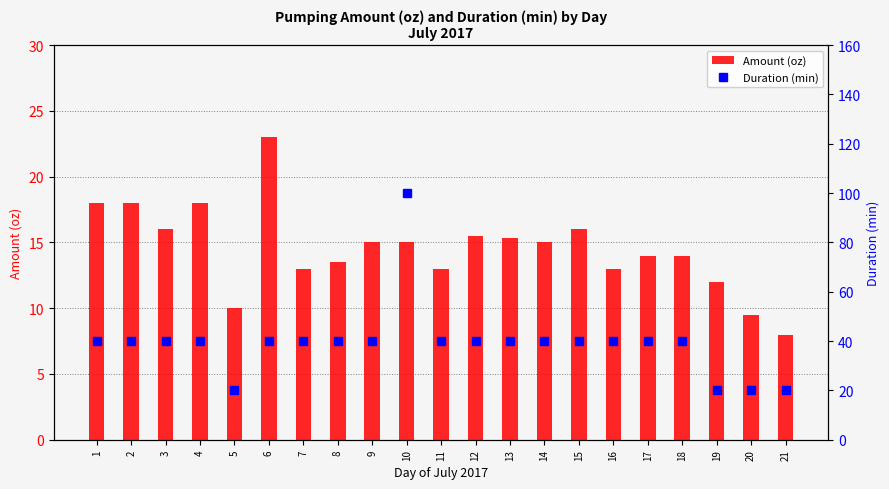

Is it true that Amount (oz) equals 21.3 at 3?

False